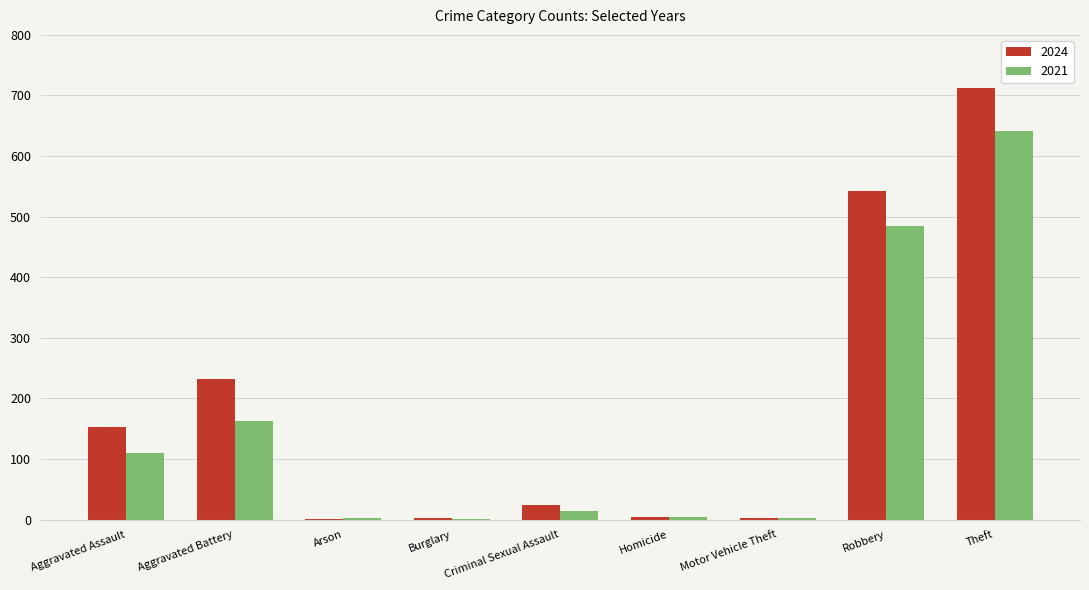

Which category has the highest value in the 2024 series?

Theft